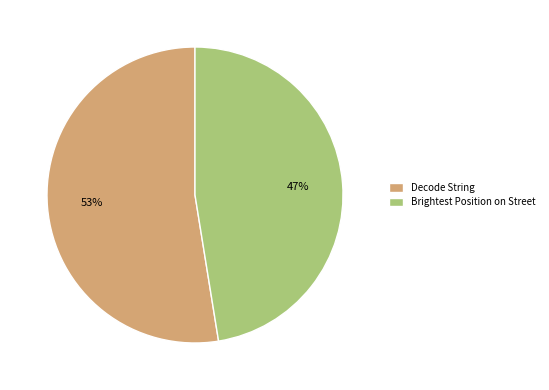

To the nearest percent, what percentage of the pie is Decode String?

53%